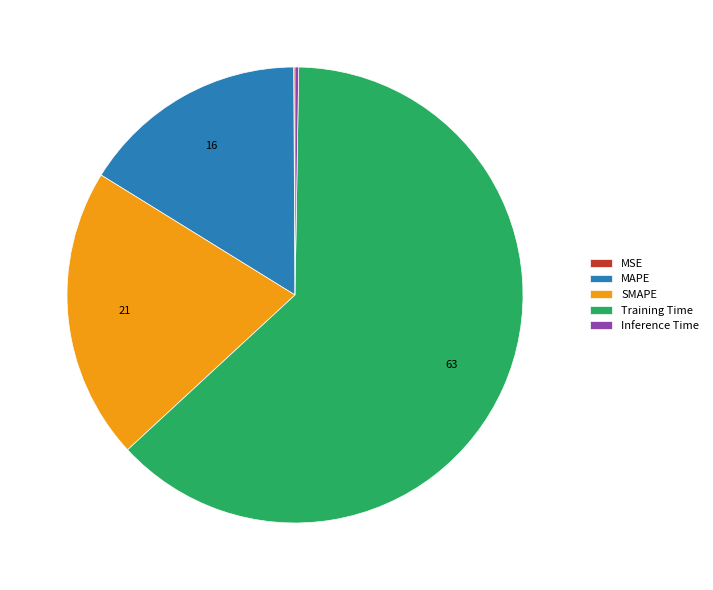

Between MAPE and Training Time, which is larger?

Training Time